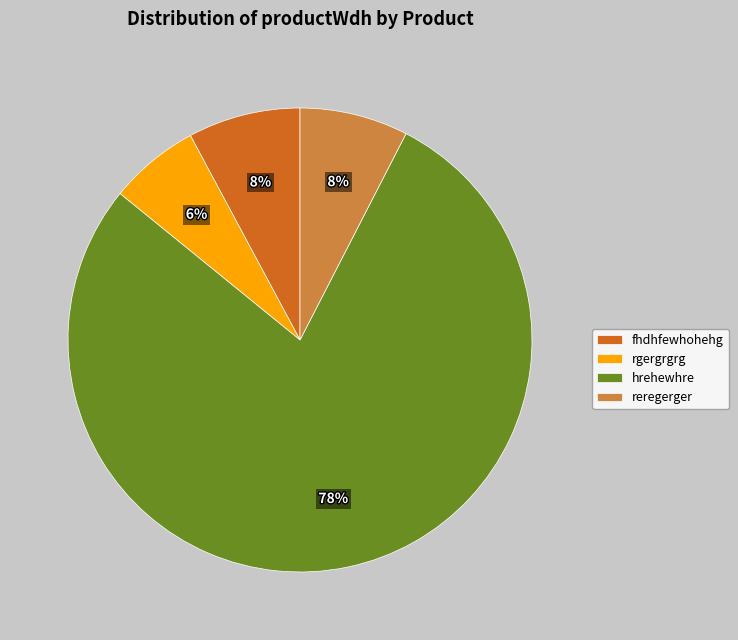

Which category accounts for the majority?

hrehewhre